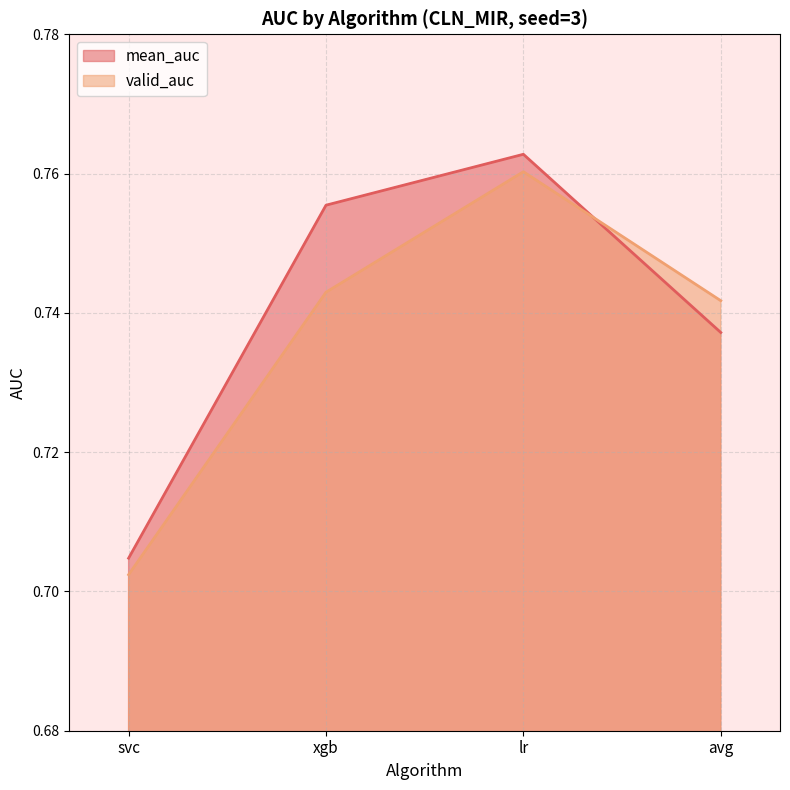

What is the label of the 2nd point from the left?

xgb